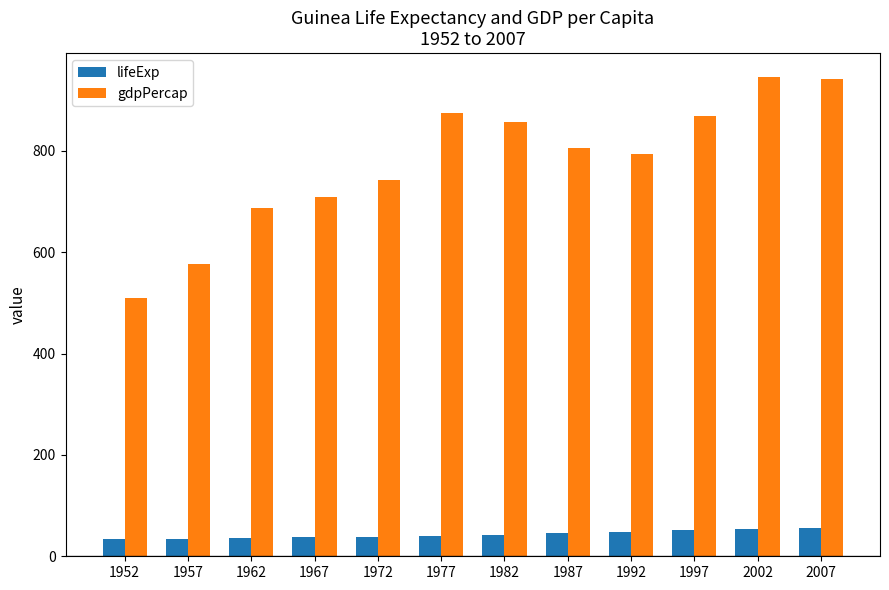

Which series changed the most between 1957 and 1997?

gdpPercap